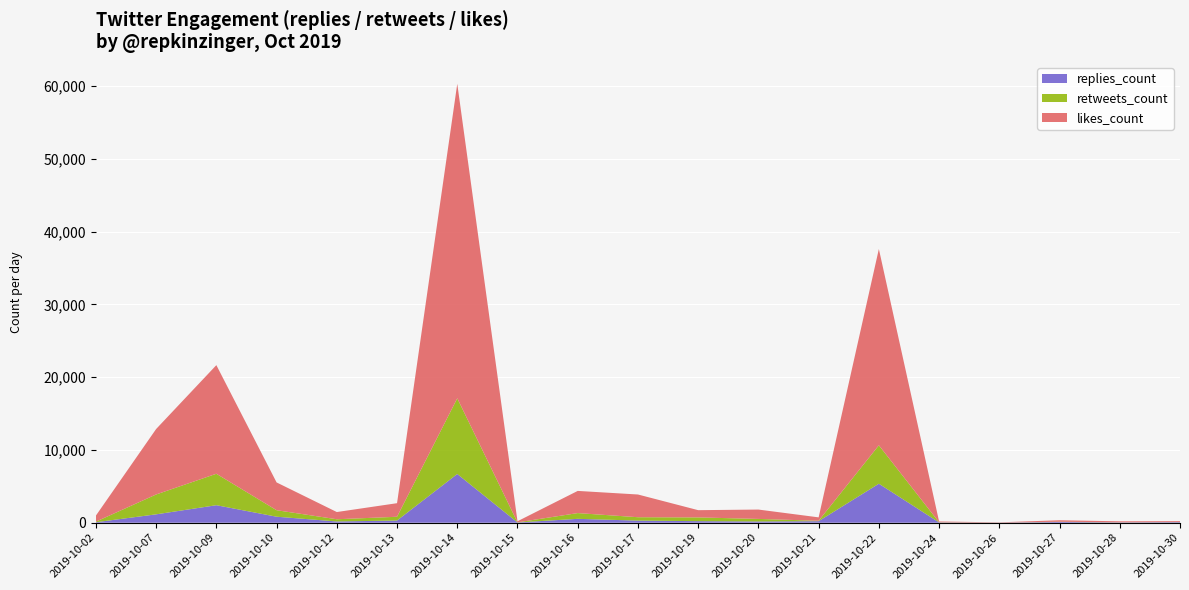

Reading right to left, list all the values displayed in this chart.

replies_count: 82	44	106	14	39	5361	213	172	216	292	534	36	6698	300	175	827	2408	1153	70
retweets_count: 13	14	29	7	22	5284	58	351	515	466	791	17	10407	520	302	894	4323	2732	76
likes_count: 122	136	206	32	109	26982	466	1287	995	3122	3048	148	43235	1865	992	3819	14933	8997	833